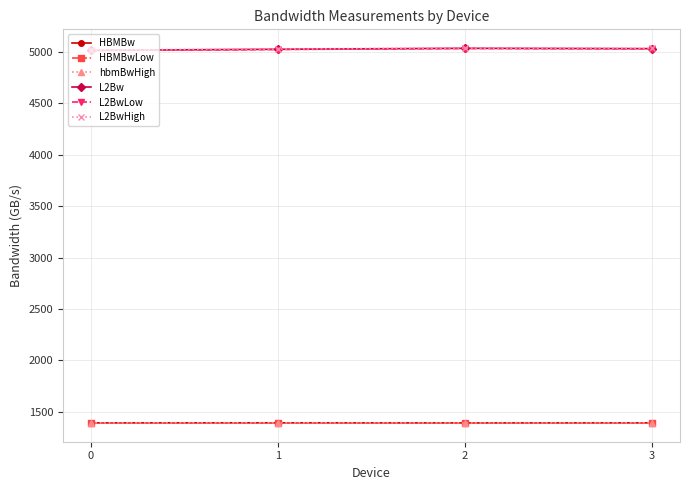

What is the approximate value of L2BwHigh at 0?

5020.8